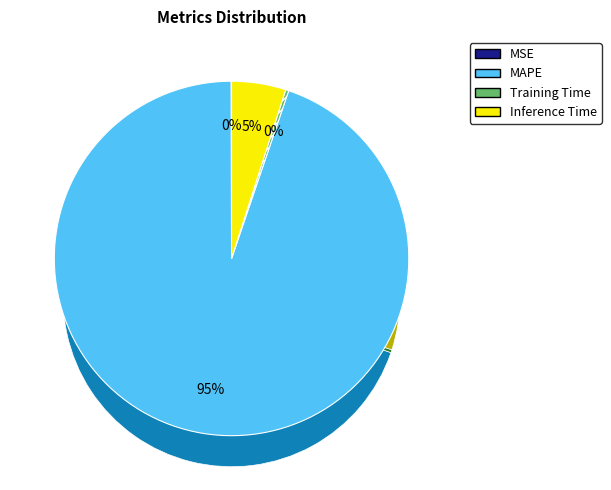

What is the largest slice in the pie chart?

MAPE